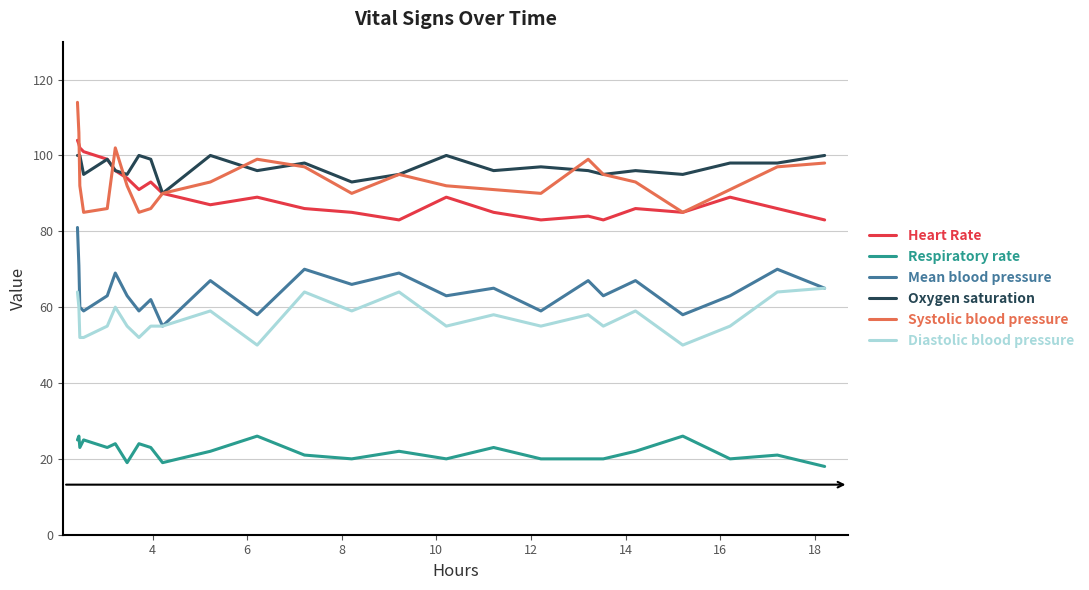

True or false: Oxygen saturation and Respiratory rate cross at least once.

False